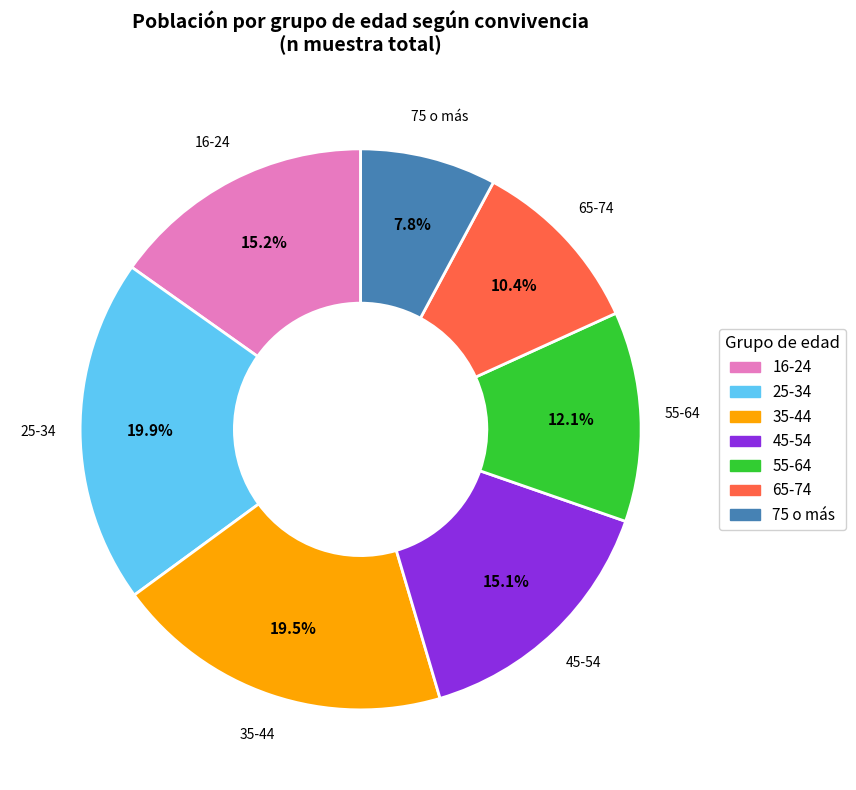

Which has a higher value, 55-64 or 65-74?

55-64